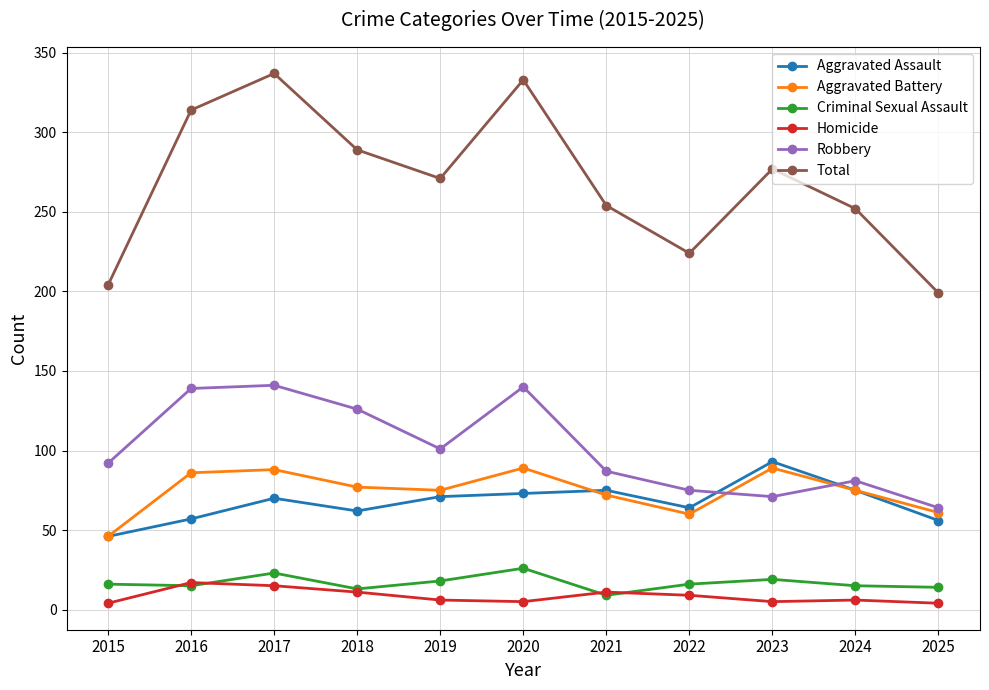

Is the value of Aggravated Battery at 2015 greater than the value of Aggravated Assault at 2022?

No